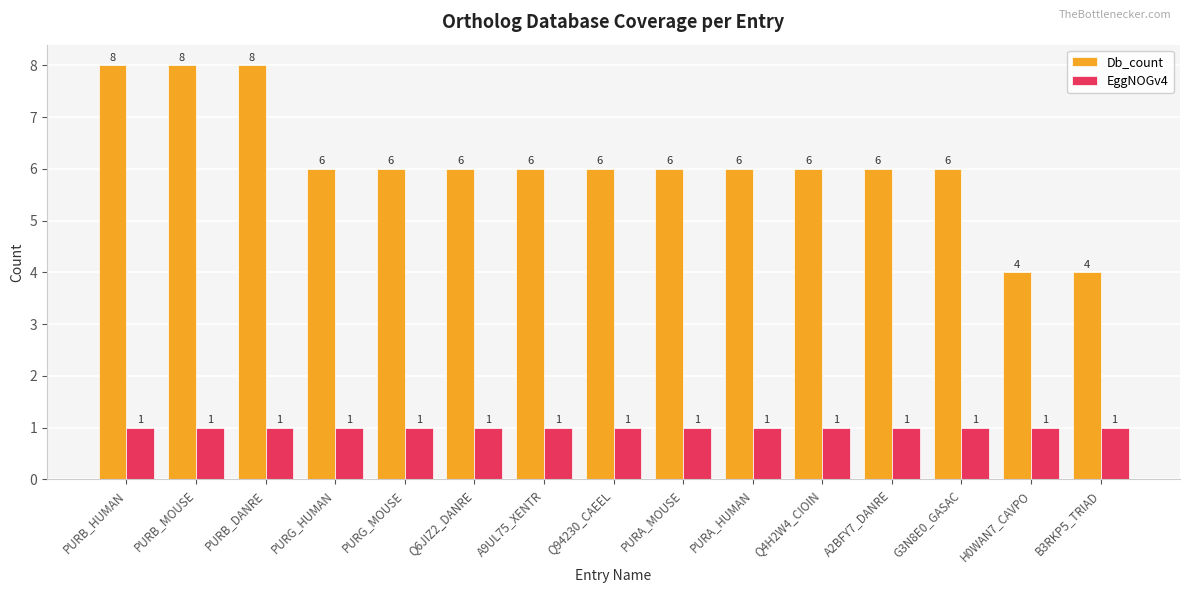

Is it true that Db_count equals 6 at PURG_HUMAN?

True